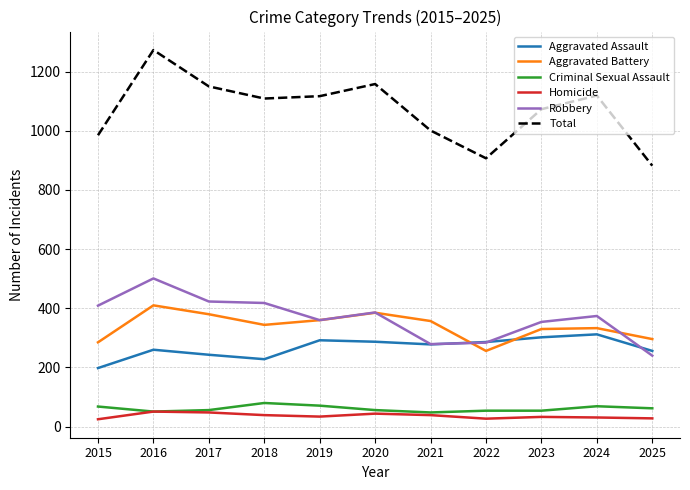

What is the sum of the Aggravated Assault values at 2019 and 2018?

520